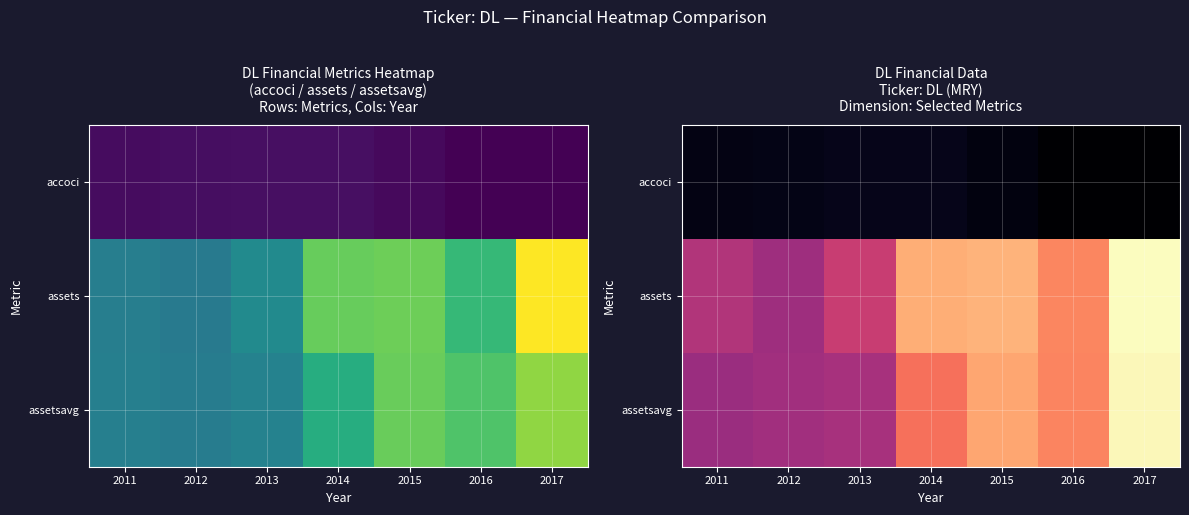

What is the greatest value displayed?

203069550.4